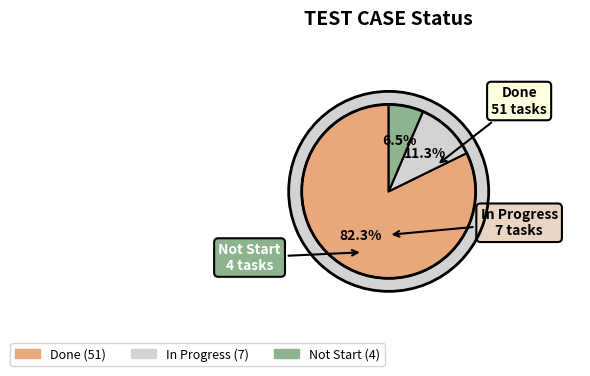

How many segments does this pie chart have?

3